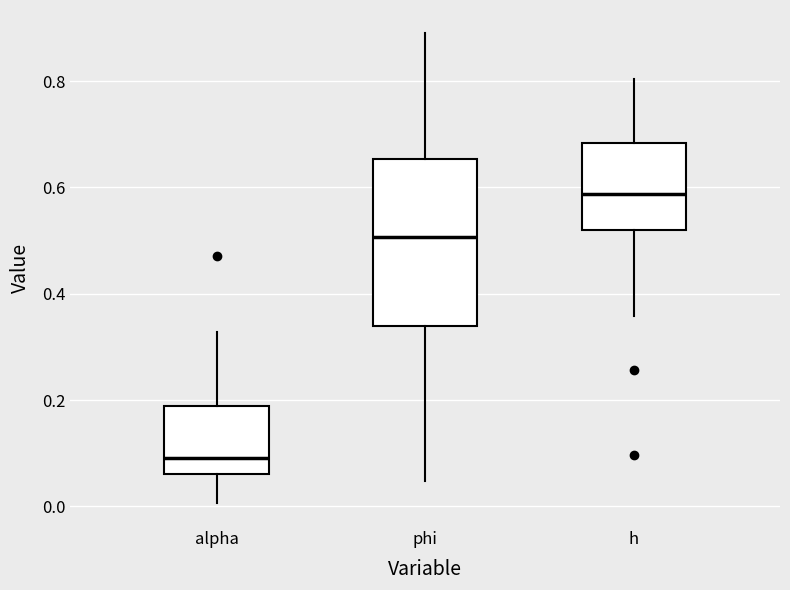

Reading left to right, read every box against the y-axis: the position of its median line, the range the box covers, and the ends of its whiskers. The values are not printed on the chart, so give them approximately, as read against the axis.

alpha: median 0.10, box 0.06 to 0.18, whiskers 0.00 to 0.32
phi: median 0.50, box 0.34 to 0.66, whiskers 0.04 to 0.88
h: median 0.58, box 0.52 to 0.68, whiskers 0.36 to 0.80